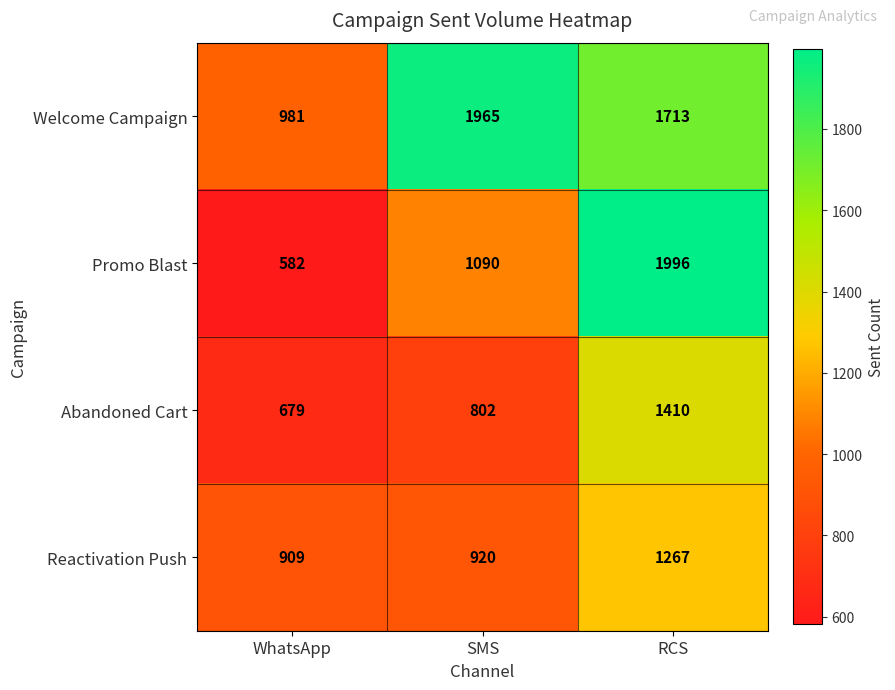

Between WhatsApp and RCS, which series saw the biggest shift?

Promo Blast